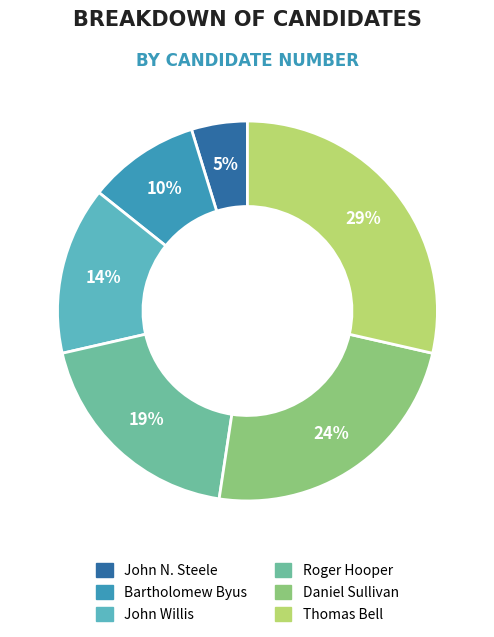

Does Roger Hooper account for over 50% of the chart?

No